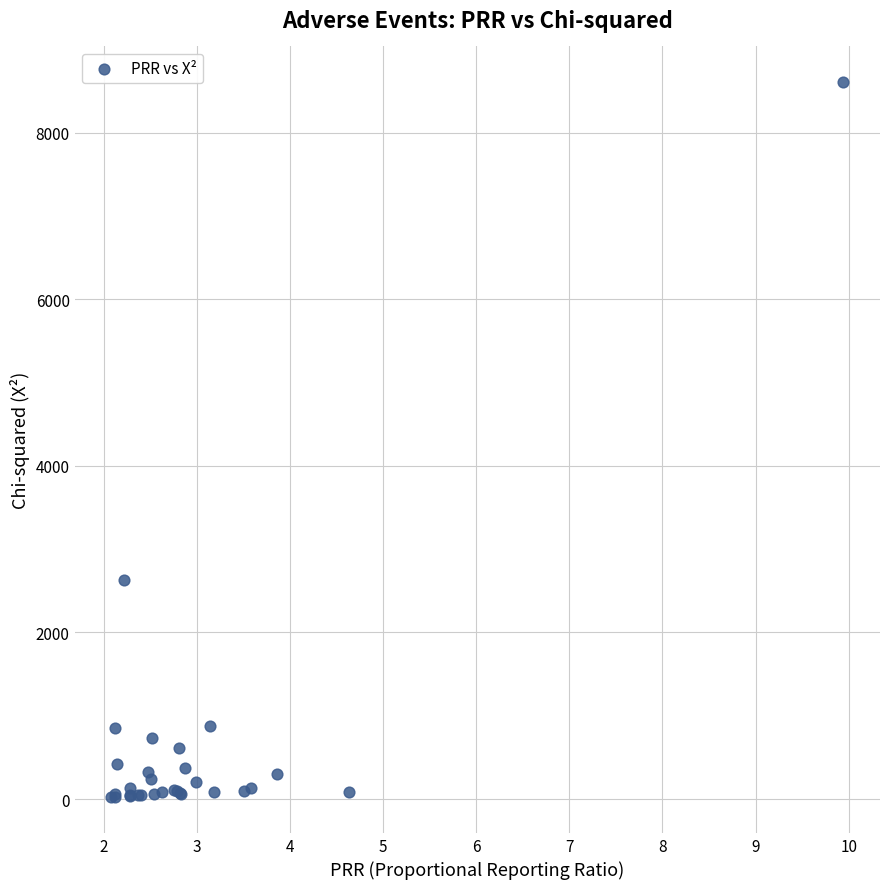

What Y value in the scatter plot is closest to 4314?

2625.0